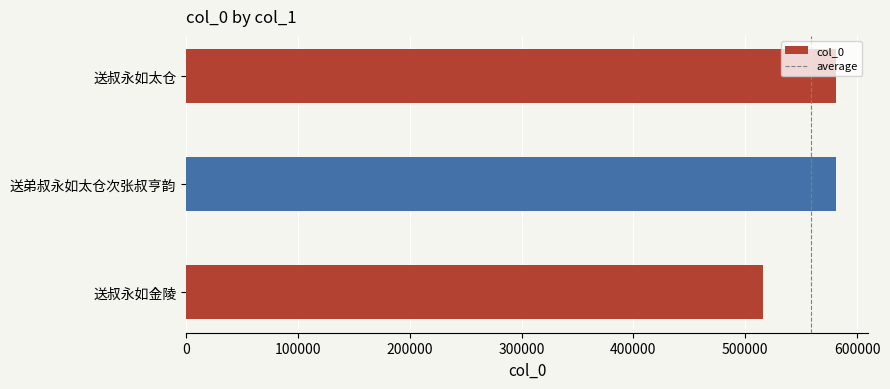

What is the difference between the second highest and minimum values?

64525